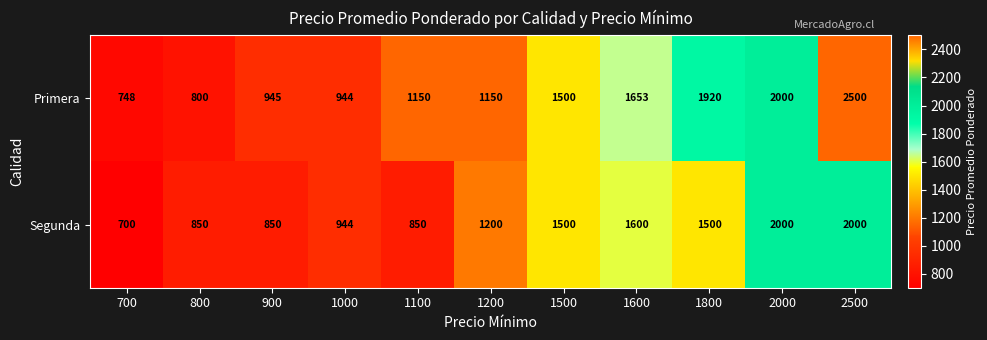

Which category has the highest value across all series?

2500